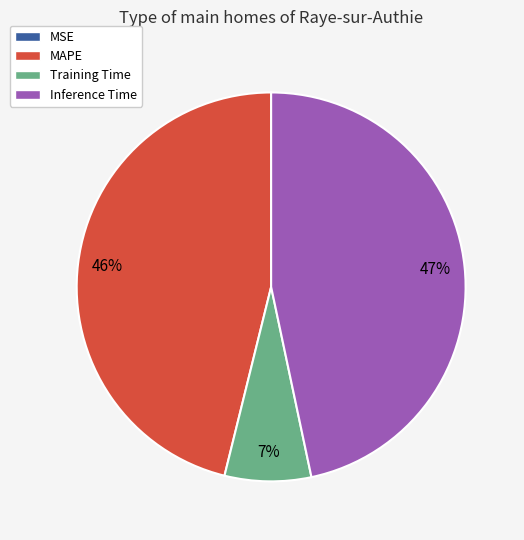

What percentage is the MAPE slice, to the nearest percent?

46%